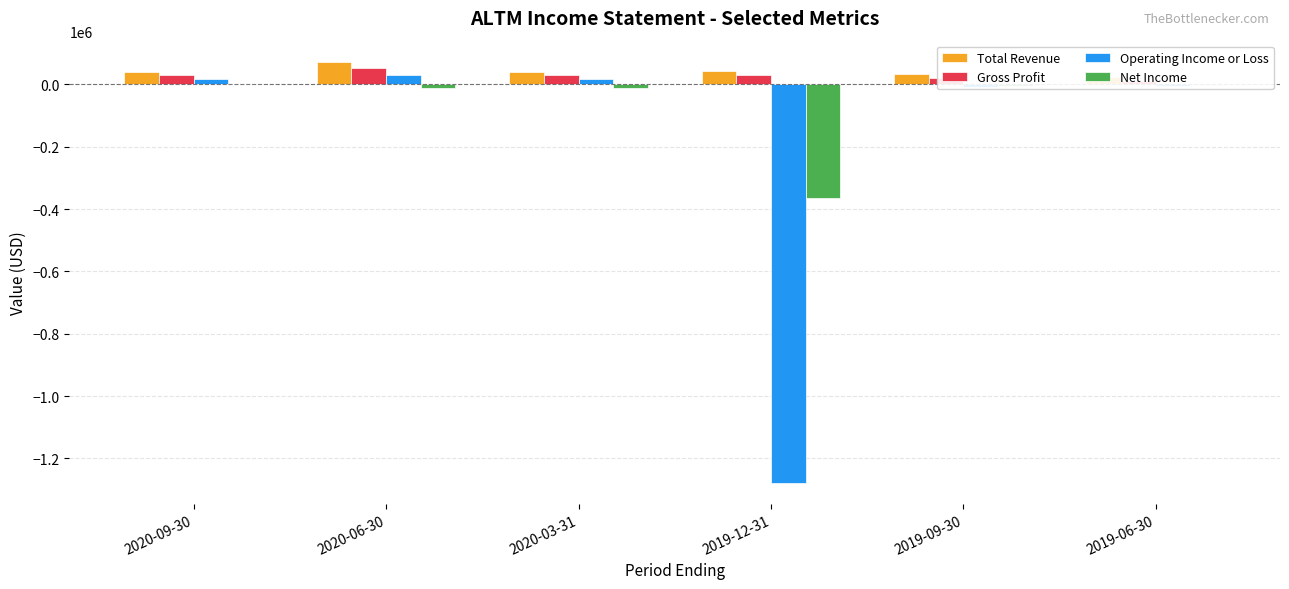

True or false: Net Income has a value of -4900 at 2019-09-30.

True